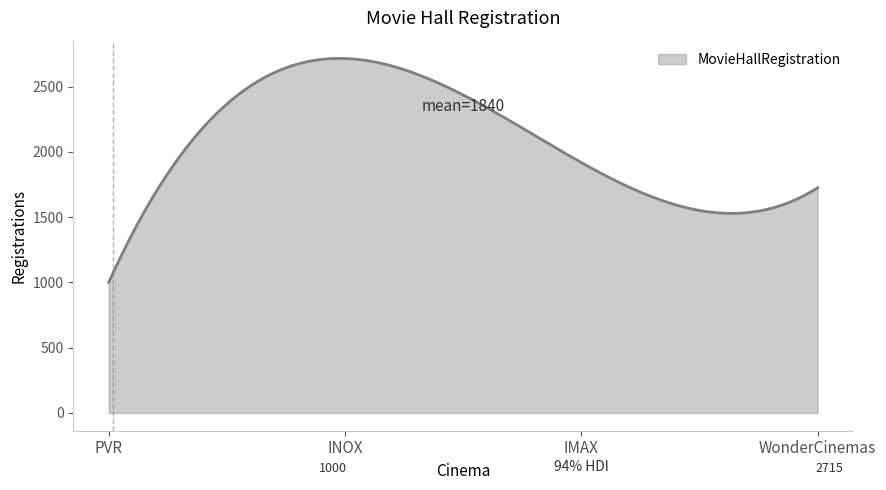

What is the greatest value displayed?

2715.7